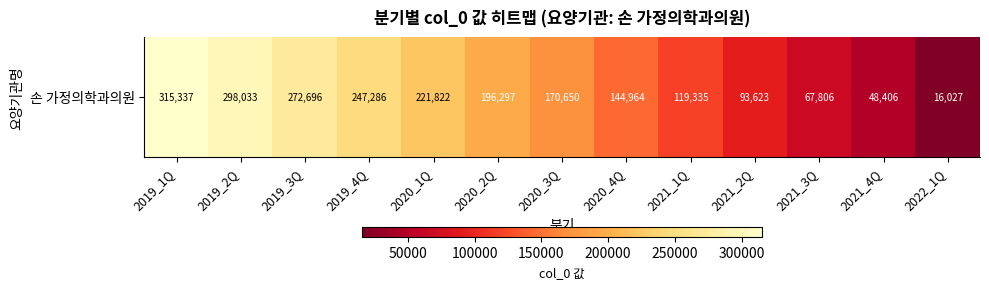

Approximately how many times larger is the value at 2020_4Q compared to 2020_1Q?

0.7